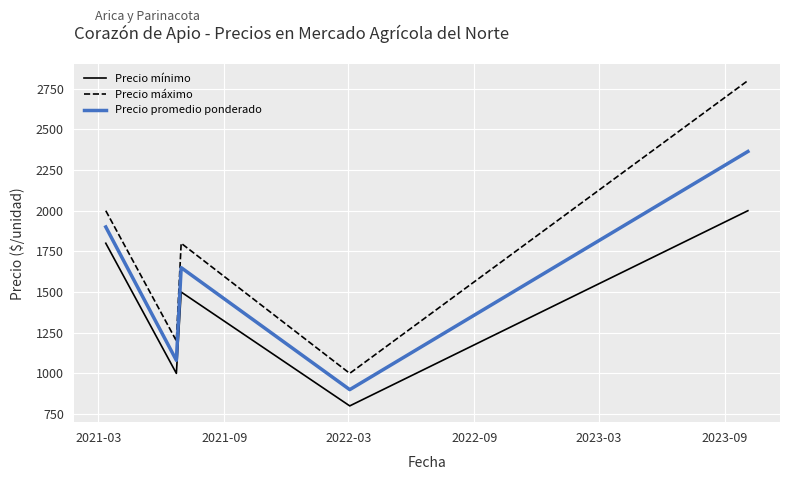

What is the difference between the maximum and second lowest values in the Precio promedio ponderado series?

1284